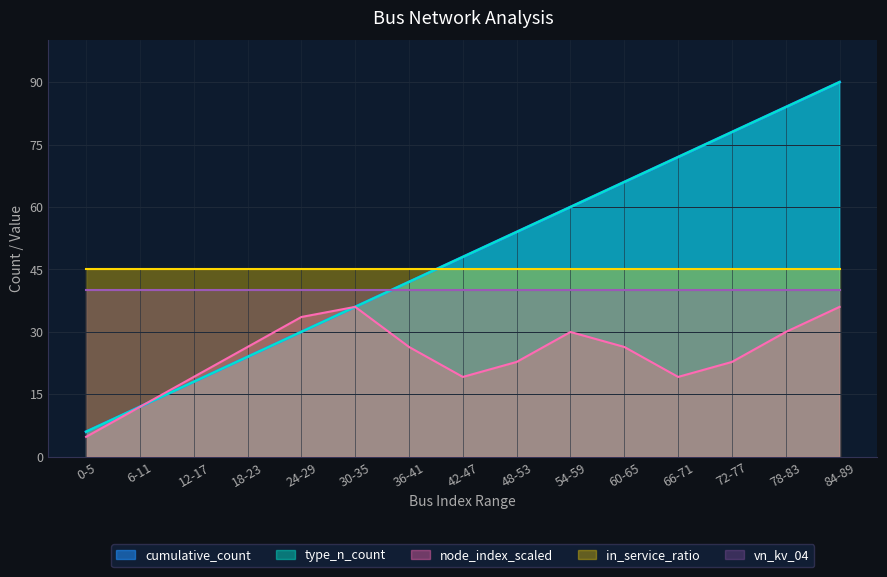

What is the sum of all node_index_scaled values?

364.4